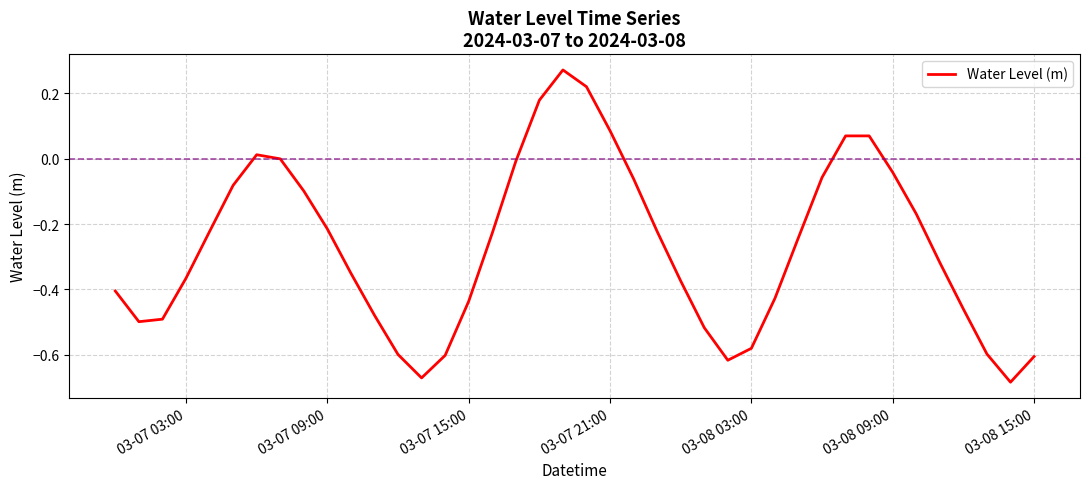

What is the difference between the maximum and minimum values?

1.0